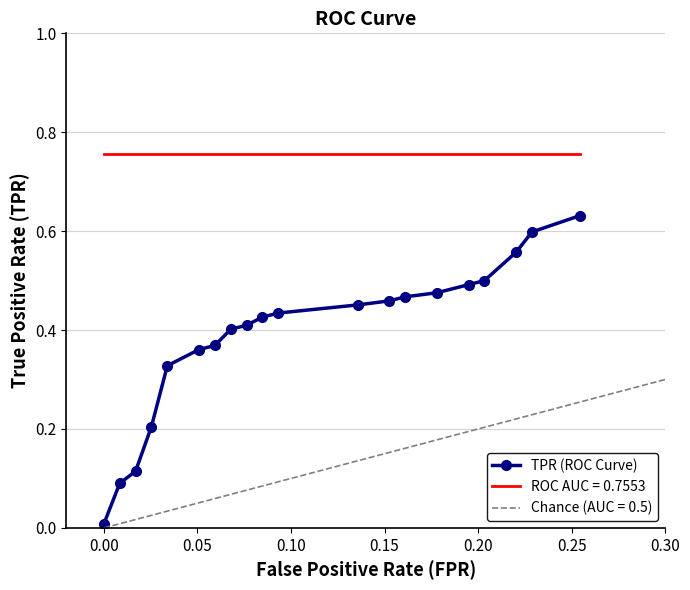

Reading left to right, extract all data points from this chart.

0.0	0.1	0.1	0.2	0.3	0.4	0.4	0.4	0.4	0.4	0.4	0.5	0.5	0.5	0.5	0.5	0.5	0.6	0.6	0.6